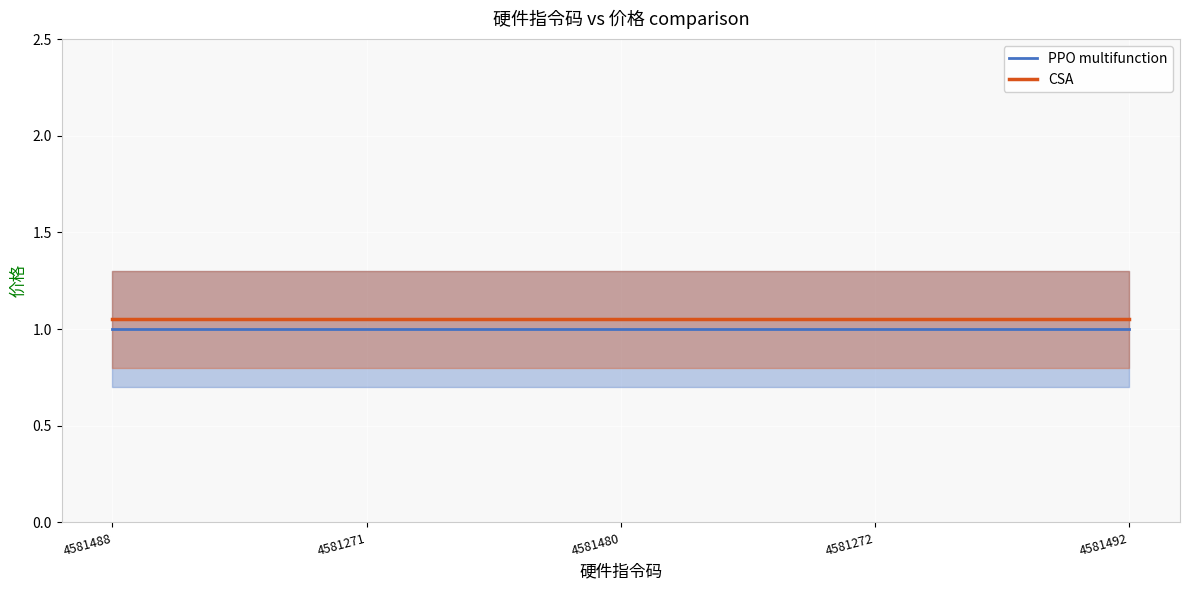

Reading left to right, what are all the values shown in this chart?

PPO multifunction: 4581488=1.0	4581271=1.0	4581480=1.0	4581272=1.0	4581492=1.0
CSA: 4581488=1.1	4581271=1.1	4581480=1.1	4581272=1.1	4581492=1.1